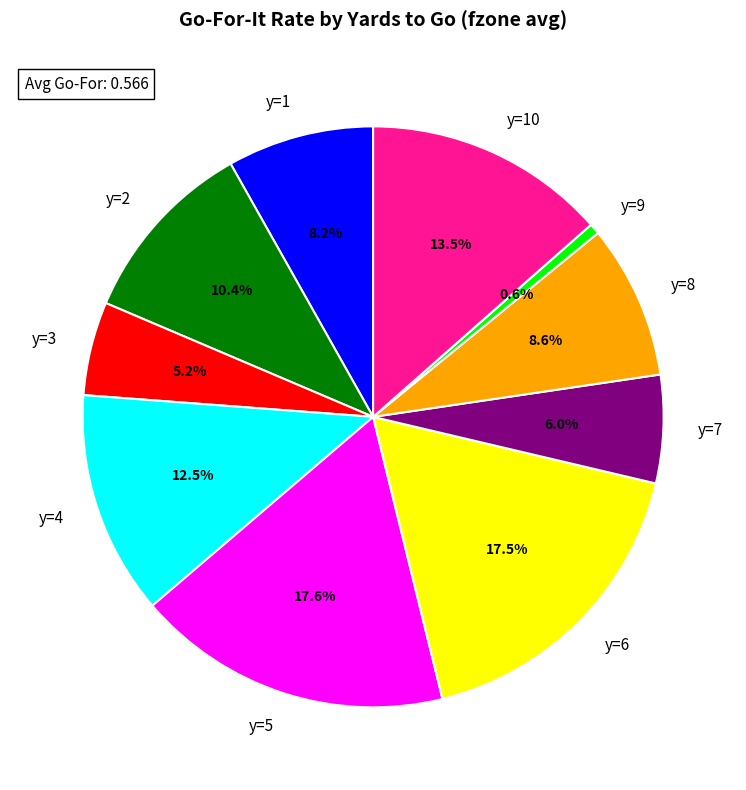

Does any single category account for the majority?

No